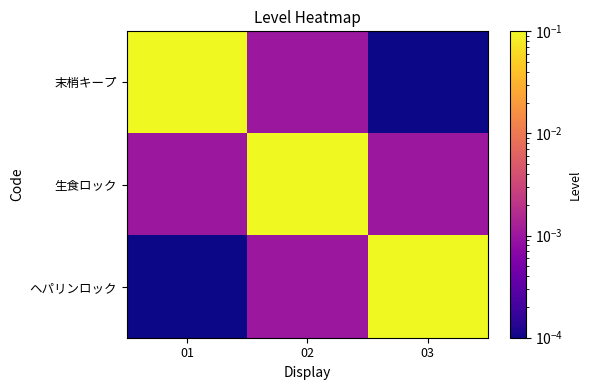

At how many categories does at least one series exceed 0?

3